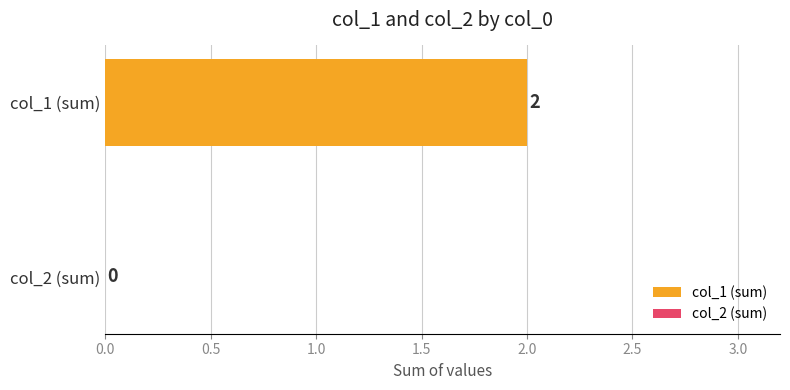

List the series in order of their overall mean, highest first.

col_1, col_2